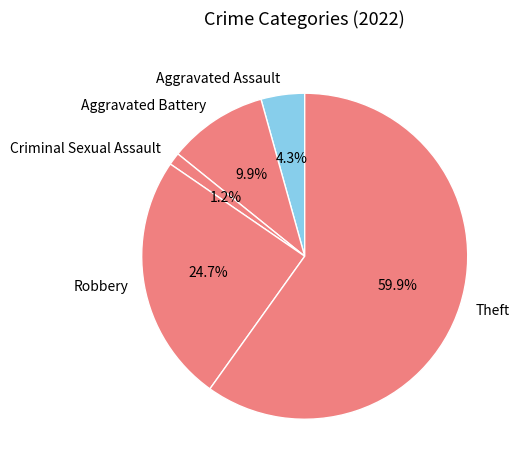

What percentage is NOT represented by Aggravated Assault?

95.7%